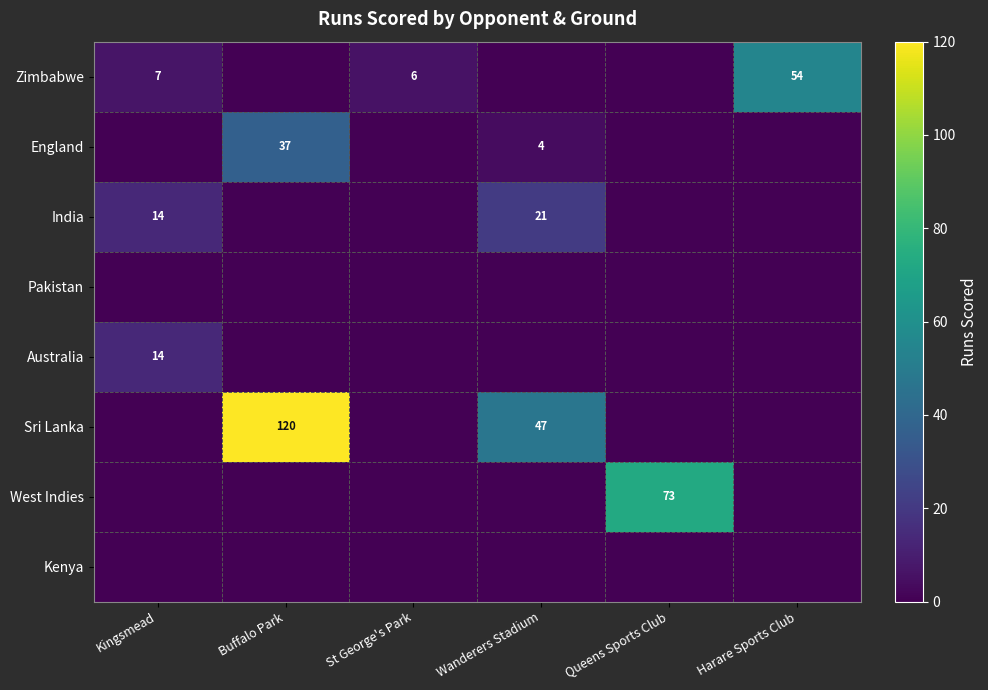

At which label is England closest to 18?

Wanderers Stadium